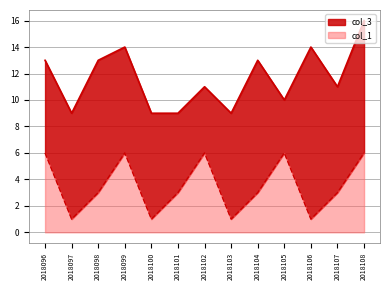

True or false: col_3 and col_1 cross at least once.

False